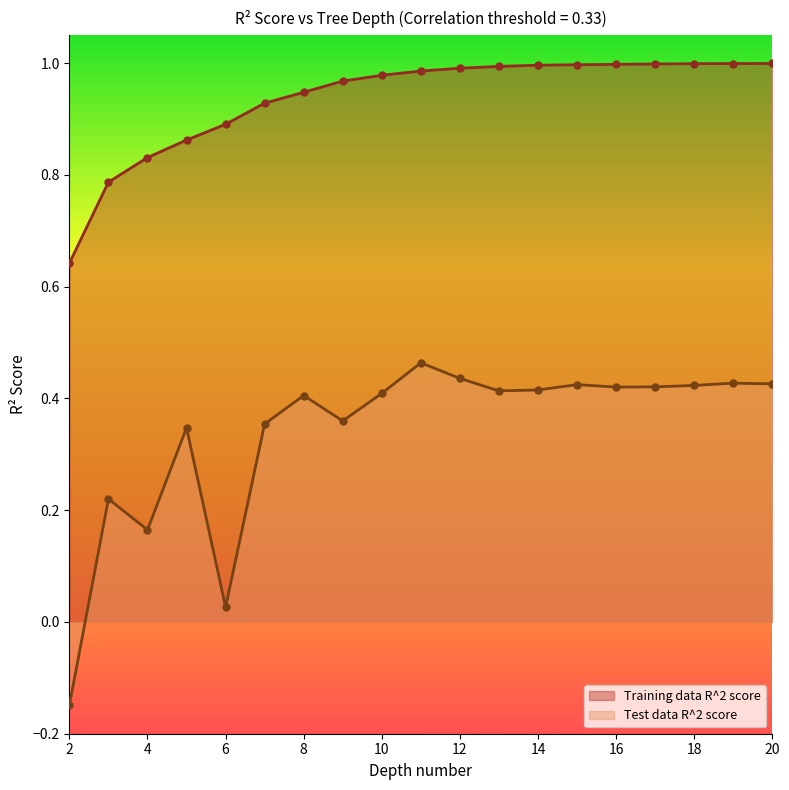

Rank the categories by Test data R^2 score value from lowest to highest.

2, 6, 4, 3, 5, 7, 9, 8, 10, 13, 14, 16, 17, 18, 15, 20, 19, 12, 11